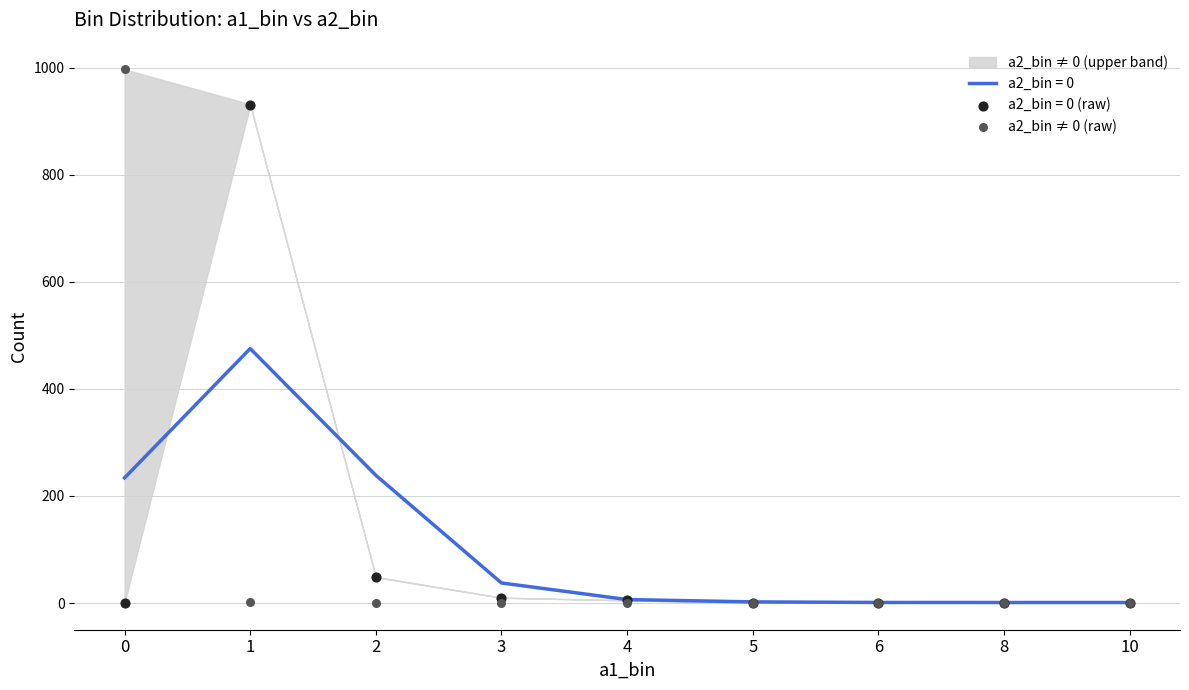

Which has a higher value, 3 or 8?

3